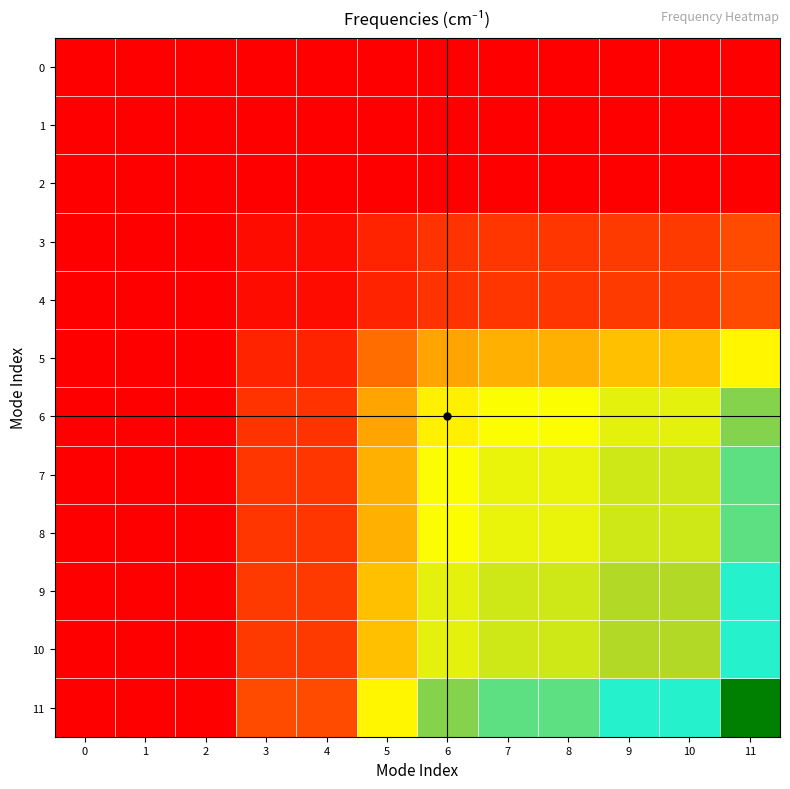

List the series in order of their peak value, lowest first.

1, 2, 0, 3, 4, 5, 6, 7, 8, 9, 10, 11